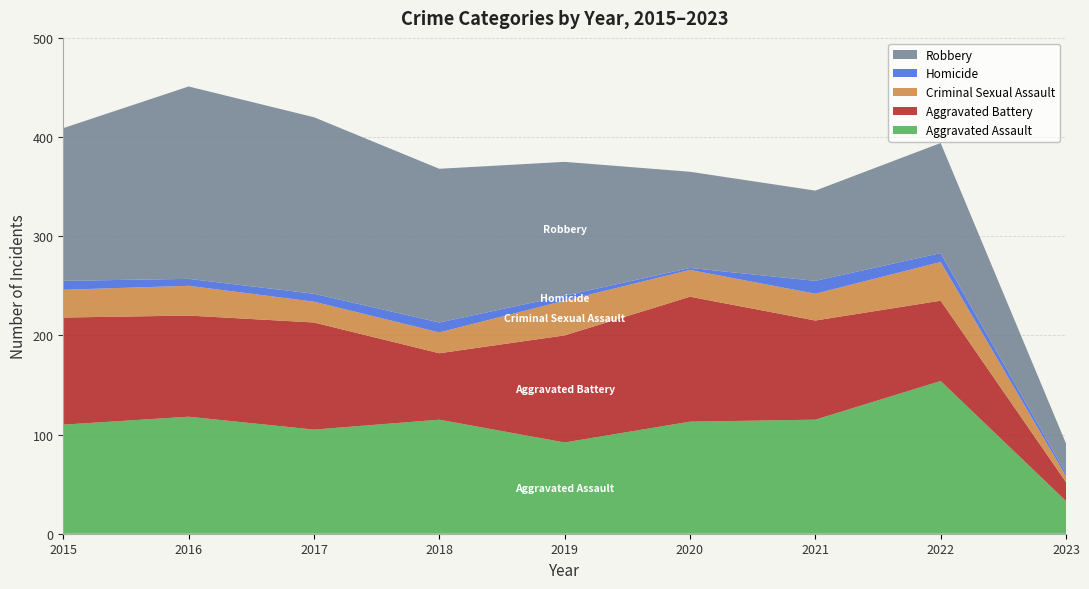

Reading right to left, what are all the values shown in this chart?

Aggravated Assault: 2023=33	2022=154	2021=115	2020=113	2019=92	2018=115	2017=105	2016=118	2015=110
Aggravated Battery: 2023=19	2022=81	2021=100	2020=126	2019=108	2018=67	2017=108	2016=102	2015=108
Criminal Sexual Assault: 2023=6	2022=39	2021=27	2020=27	2019=35	2018=21	2017=21	2016=30	2015=28
Homicide: 2023=3	2022=9	2021=13	2020=2	2019=5	2018=10	2017=8	2016=7	2015=9
Robbery: 2023=30	2022=111	2021=91	2020=97	2019=135	2018=155	2017=178	2016=194	2015=154